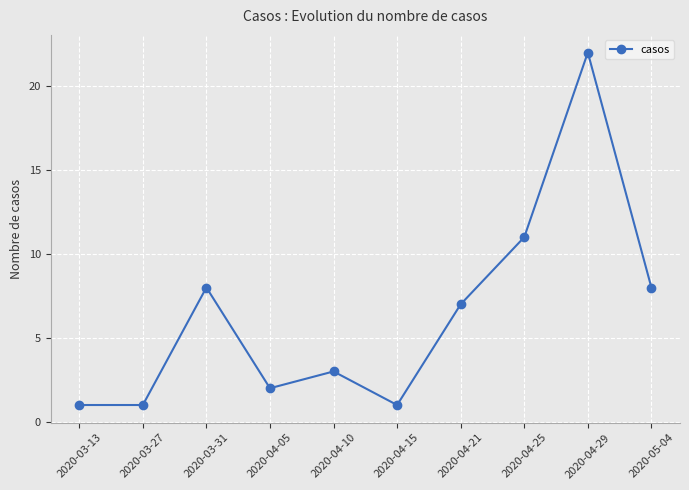

Does the chart have visible grid lines?

Yes